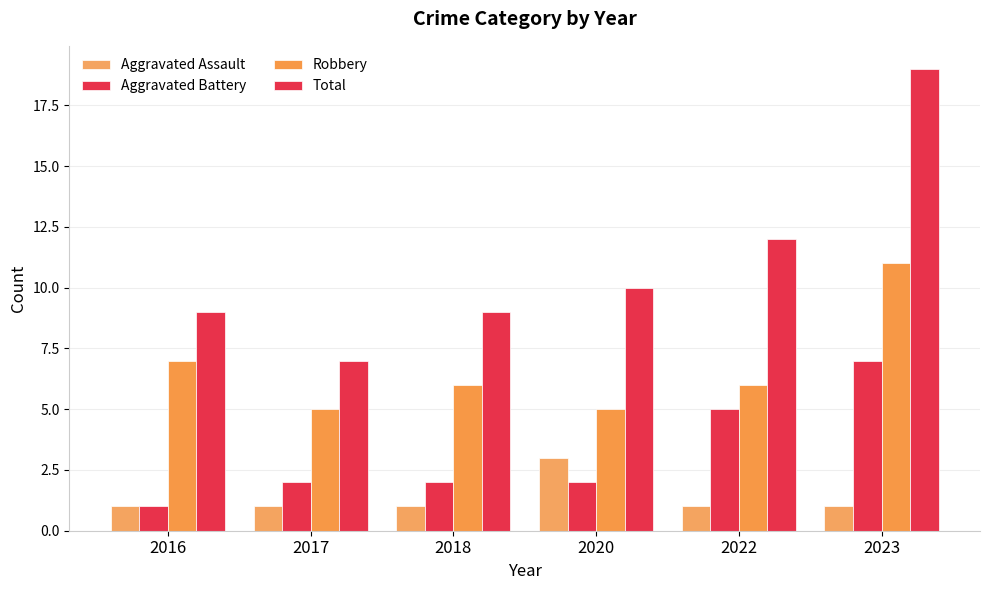

At which category is the sum across all series the highest?

2023